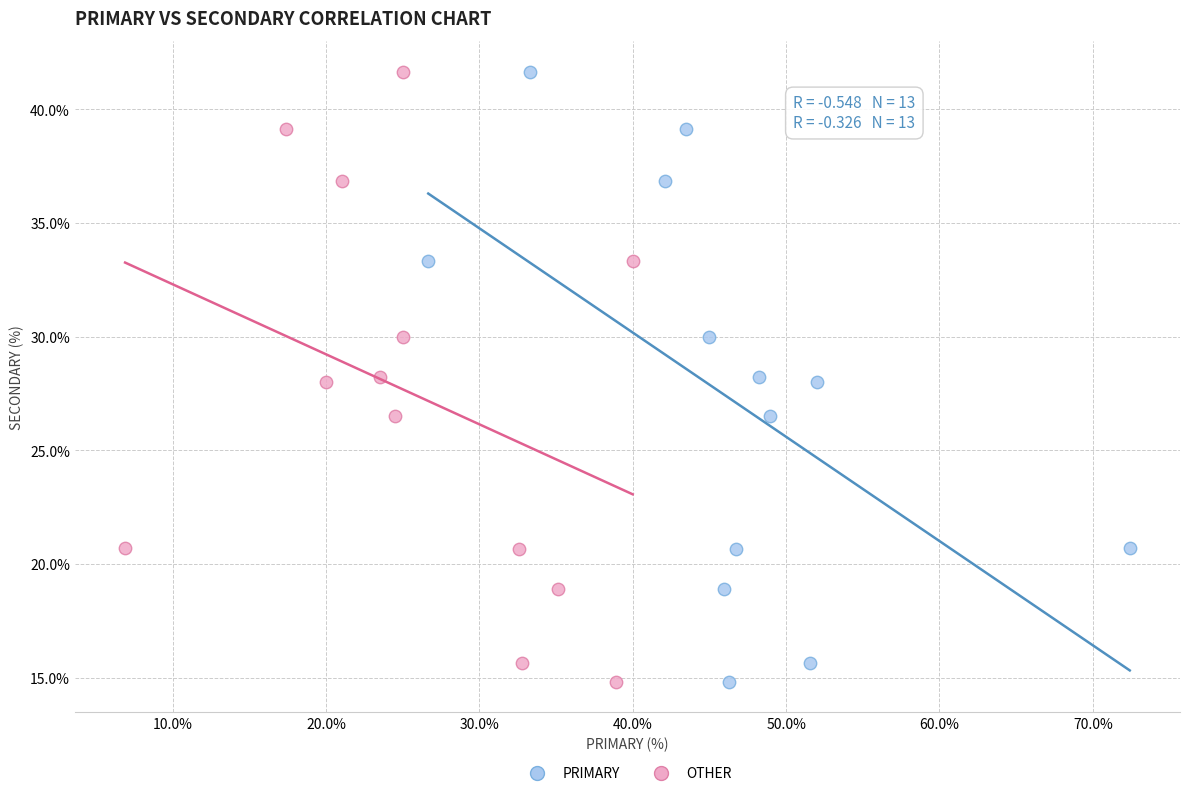

What are all the series names shown in the legend?

PRIMARY, OTHER